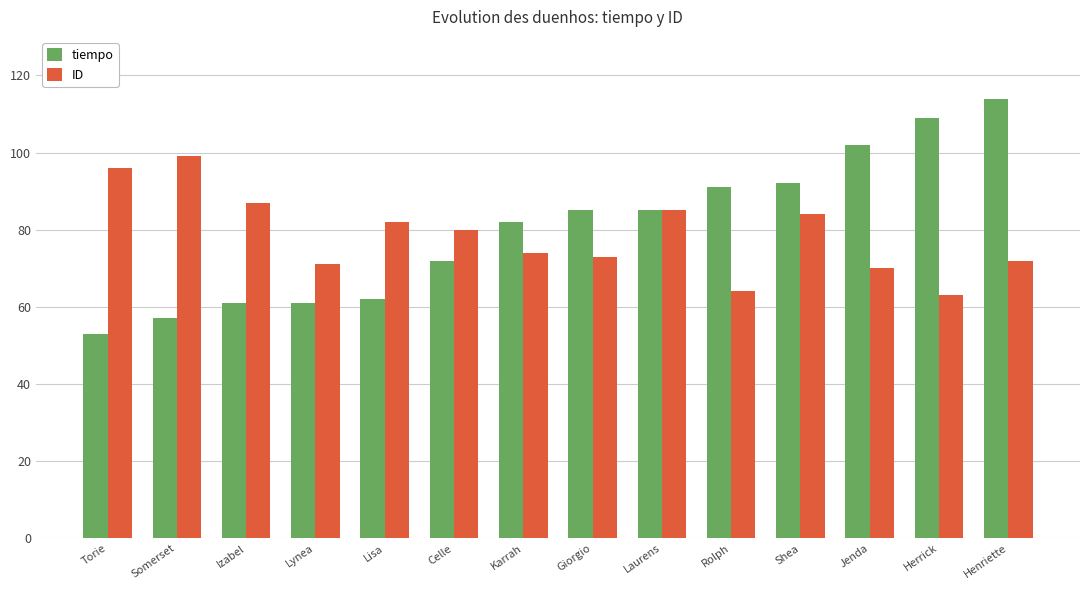

Rank the series at Shea from highest to lowest value.

tiempo, ID